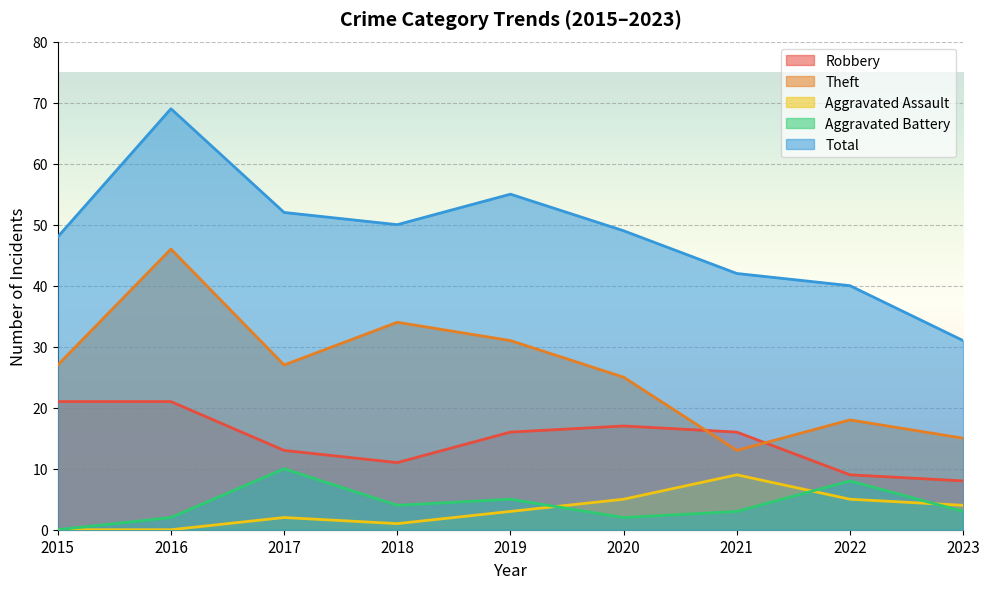

Where is Aggravated Battery nearest to the value 5?

2019